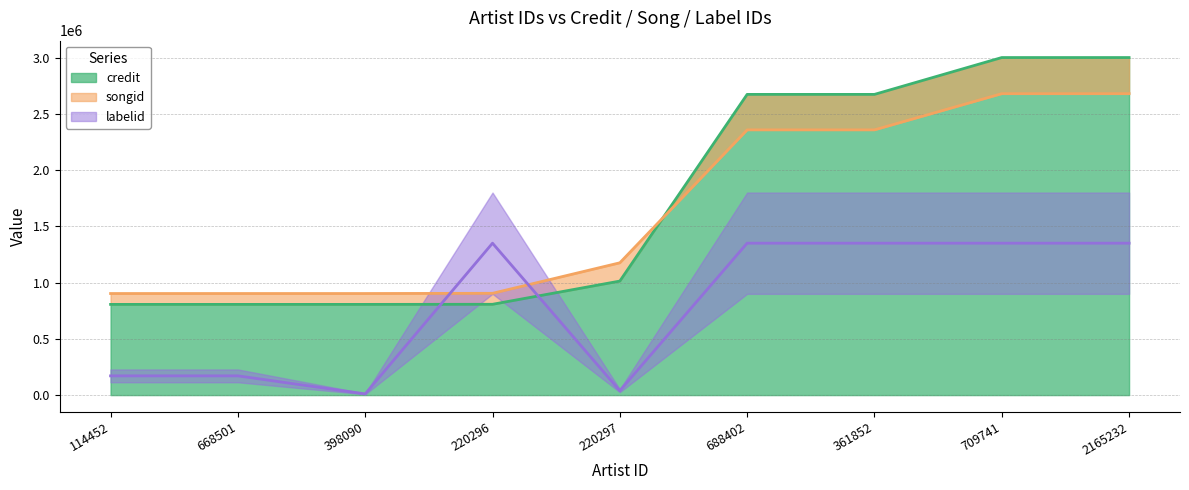

Reading left to right, what are all the values shown in this chart?

credit: 806343.0	806343.0	806343.0	807176.0	1013585.0	2673351.0	2673351.0	3000946.0	3000946.0
songid: 902957.0	902957.0	902957.0	904800.0	1176062.0	2357996.0	2357996.0	2679746.0	2679746.0
labelid: 170934.4	170934.4	10433.9	1350425.7	38817.6	1350425.7	1350425.7	1350425.7	1350425.7